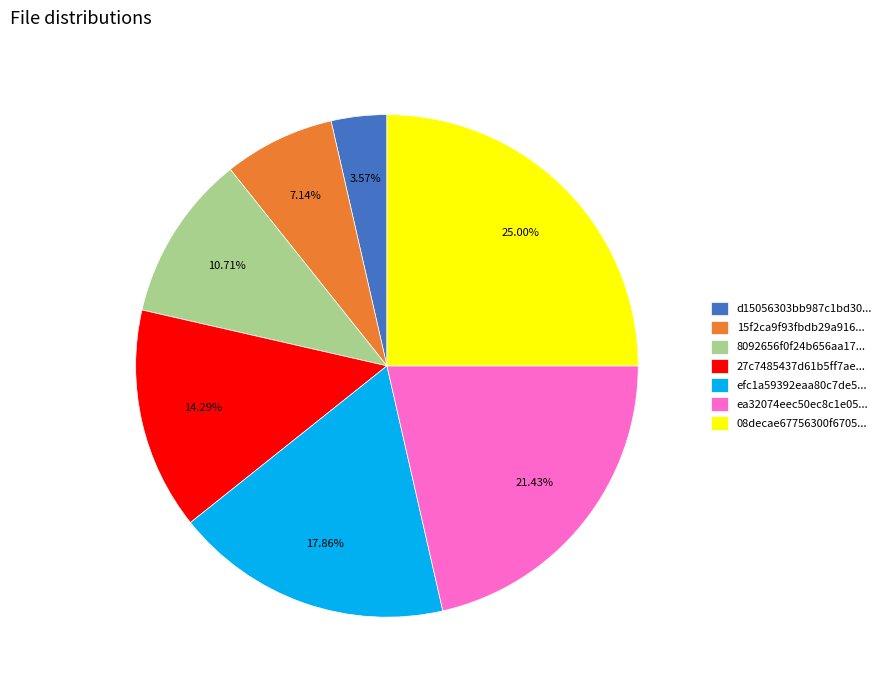

Between ea32074eec50ec8c1e05... and 15f2ca9f93fbdb29a916..., which is larger?

ea32074eec50ec8c1e05...